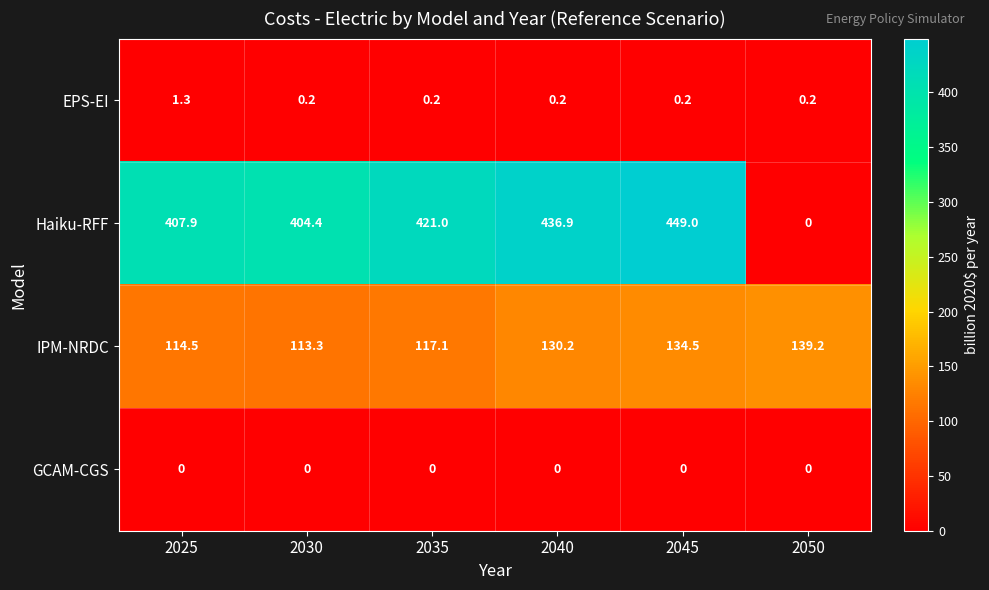

How many data points in IPM-NRDC are less than 130?

3